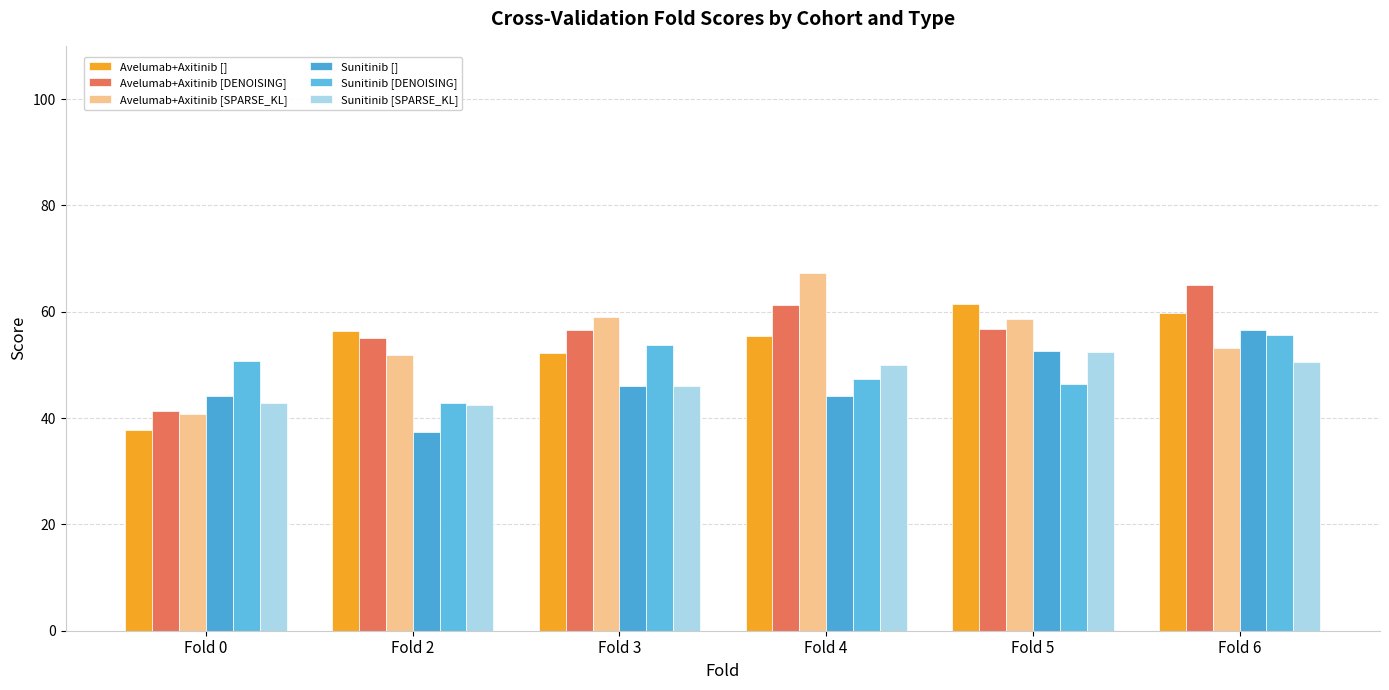

What is the lowest value of the Avelumab+Axitinib [] series?

37.8